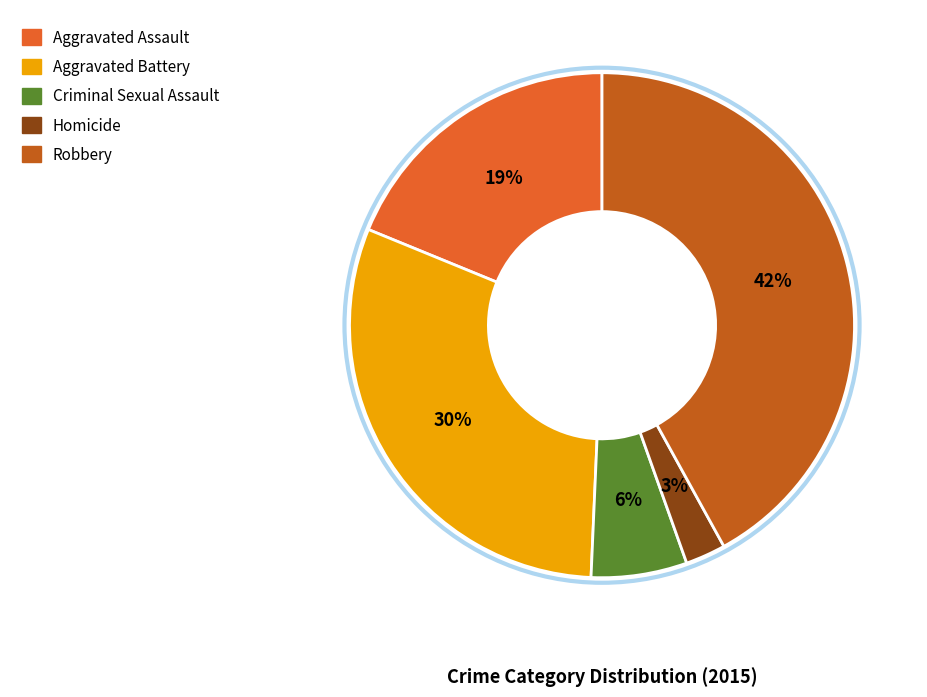

Does Criminal Sexual Assault account for over 50% of the chart?

No